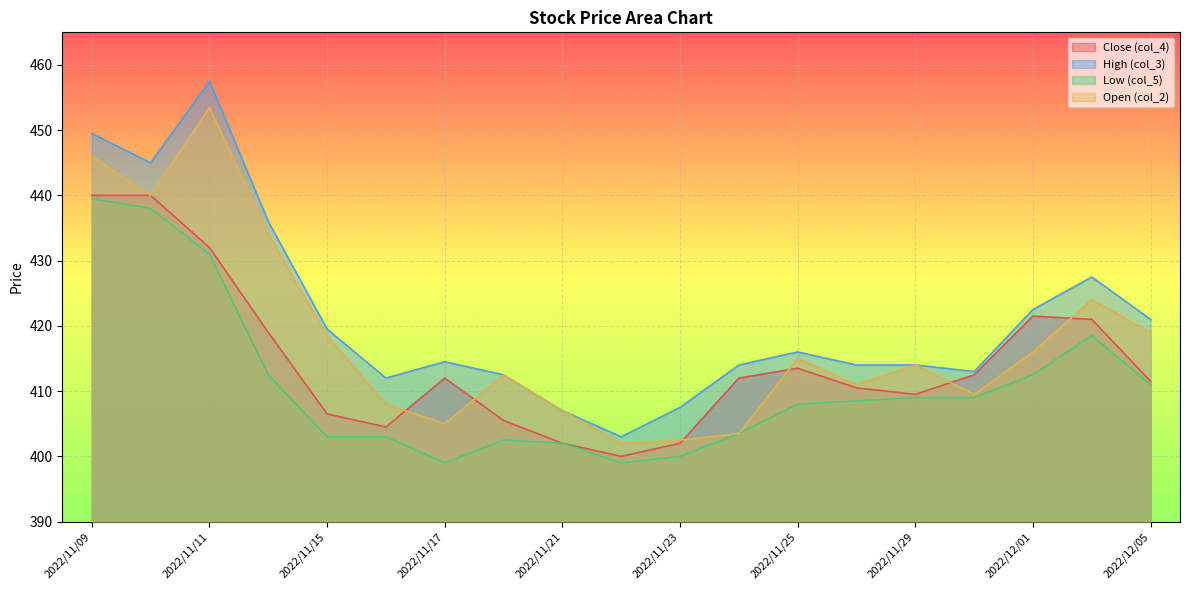

What is the label of the 10th point from the right?

2022/11/22